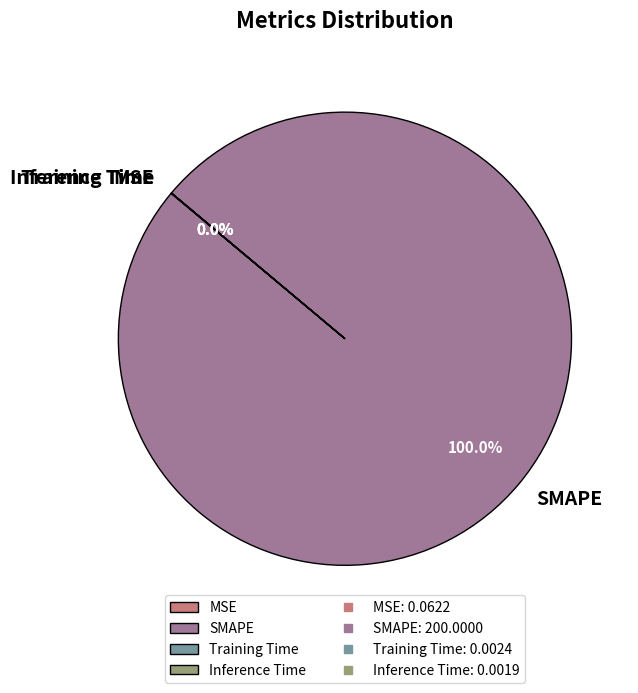

Is there a majority slice in this chart?

Yes